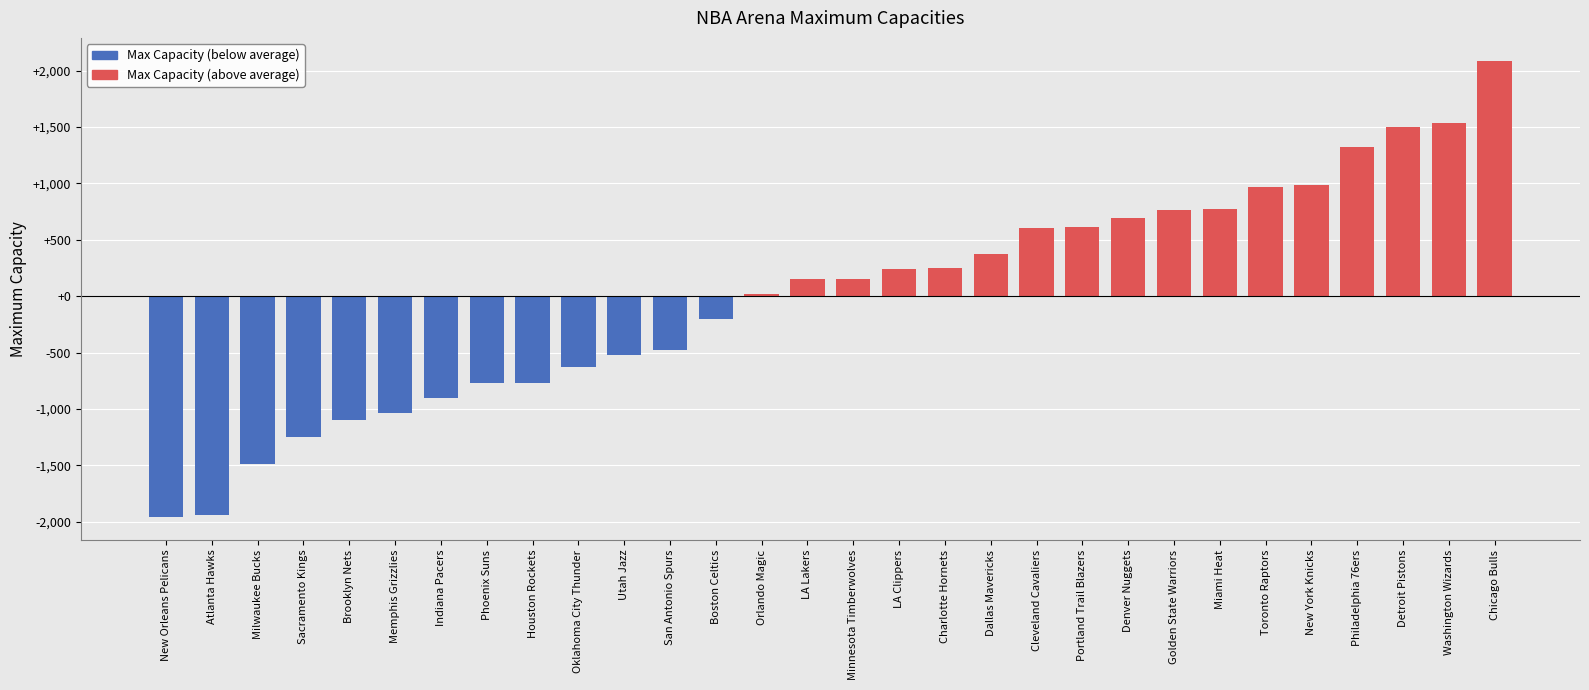

What is the value of the 11th bar from the left?

-521.9